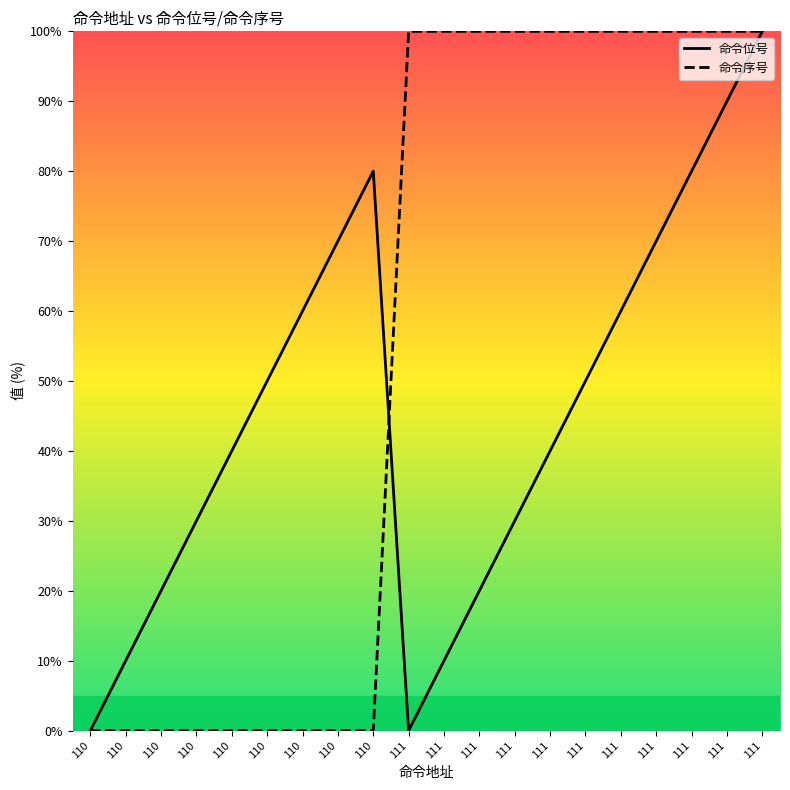

At which category is the sum across all series the highest?

111